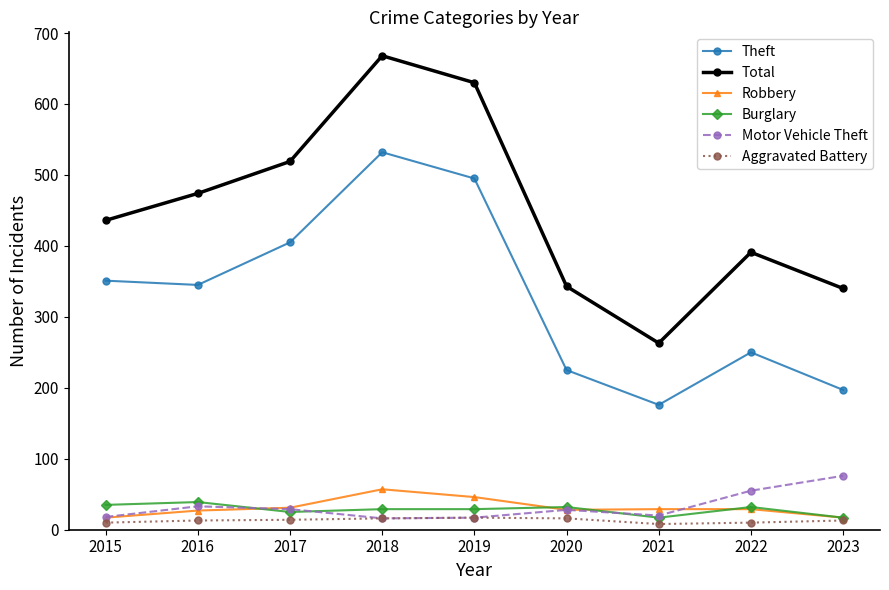

At which label does Motor Vehicle Theft first exceed 28?

2016